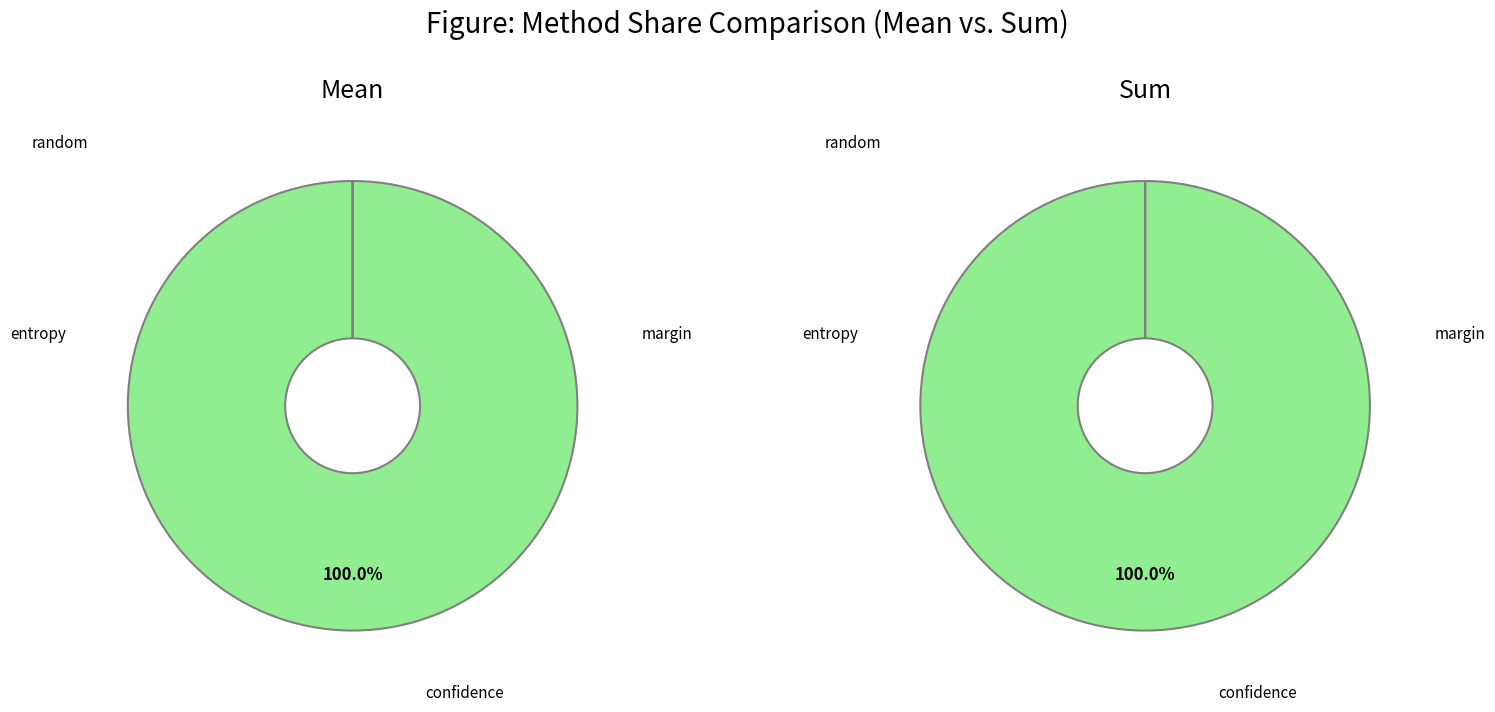

Does sum_values account for over 50% of the chart?

No